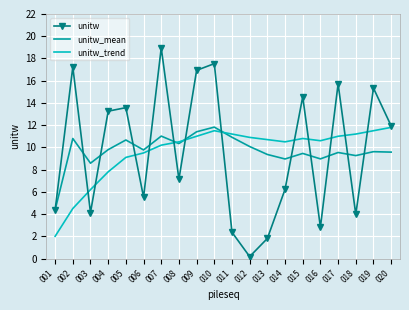

What is the greatest value displayed?

18.9